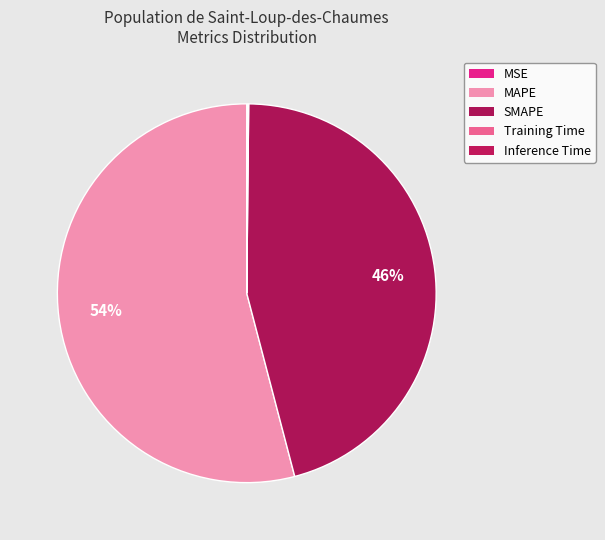

Do SMAPE and MSE together represent more than half of the pie?

No